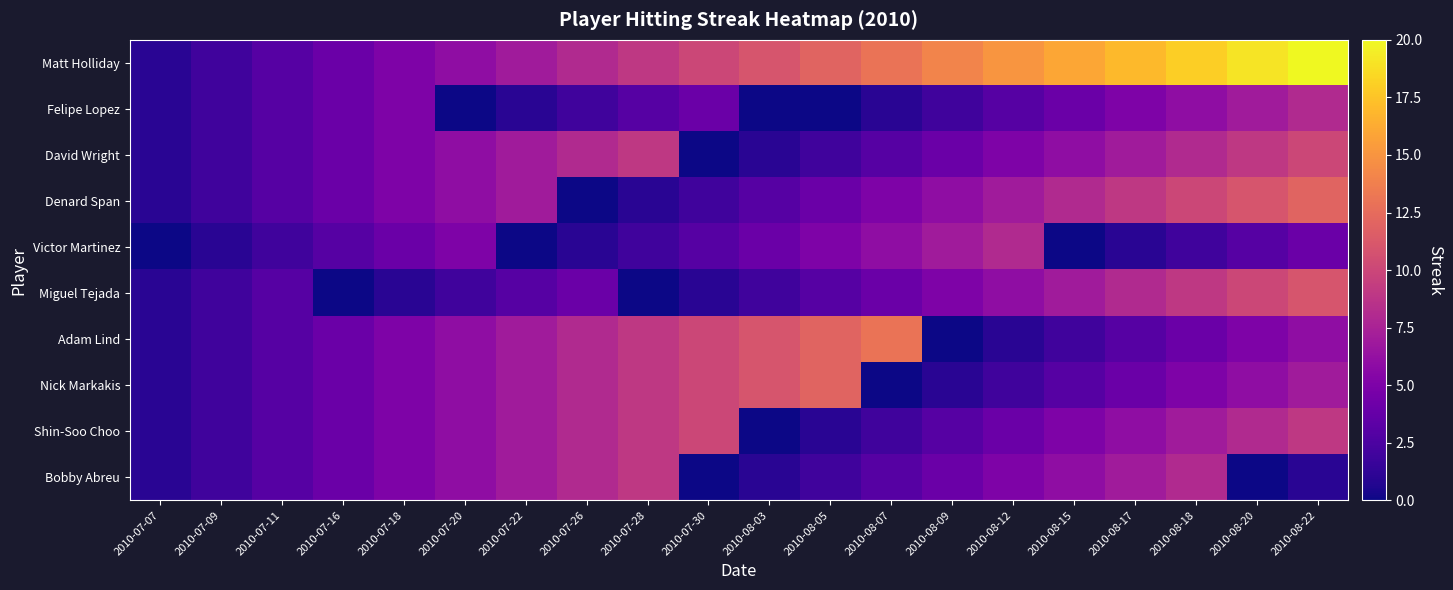

Which series has the largest range (max minus min)?

Matt Holliday